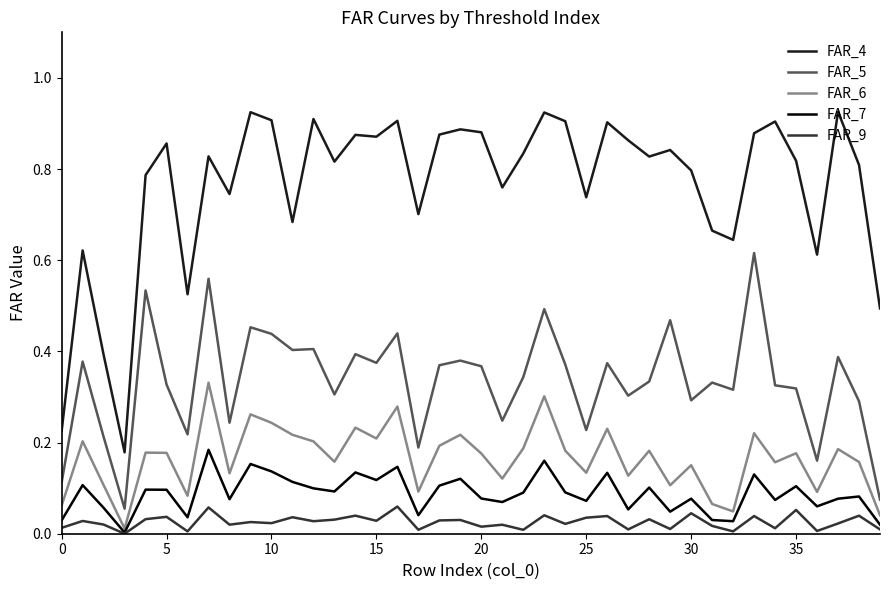

Which series has the largest total across all categories?

FAR_4